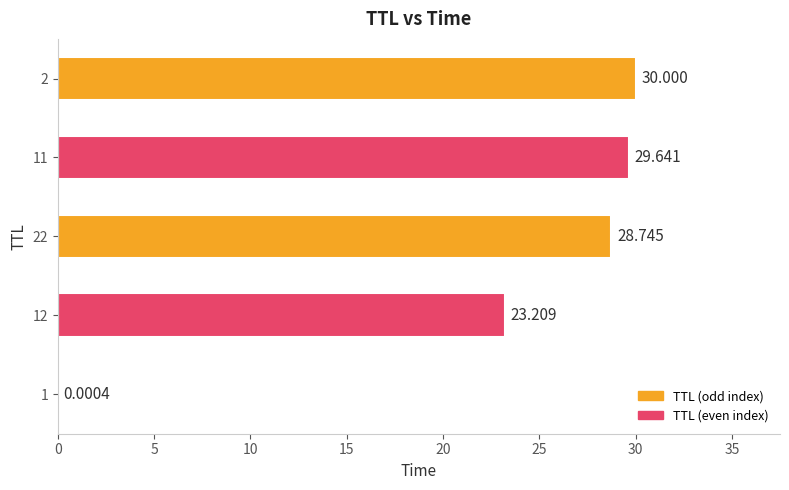

What is the difference between the maximum and minimum values?

30.0